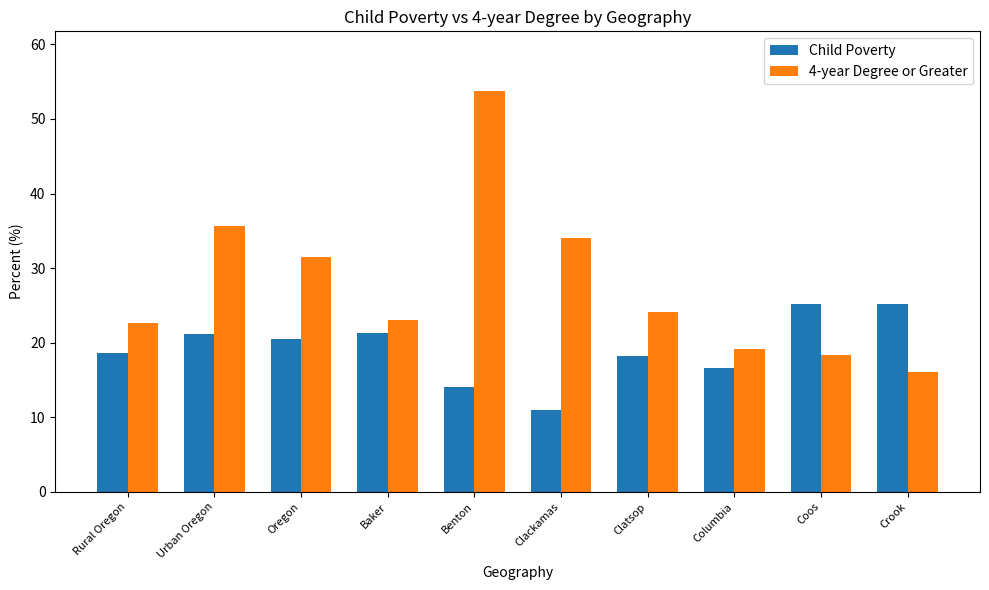

The Child Poverty series shows 27.9 at Urban Oregon. True or false?

False